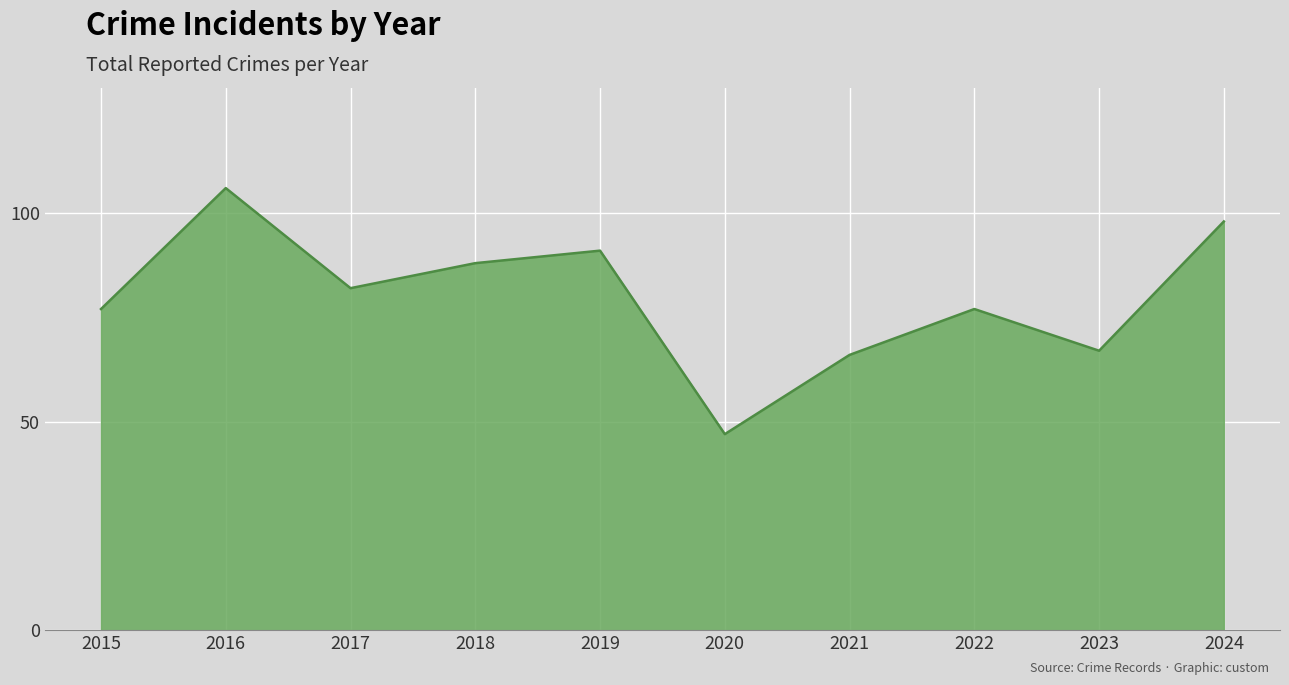

Which label corresponds to the largest value in the chart?

2016